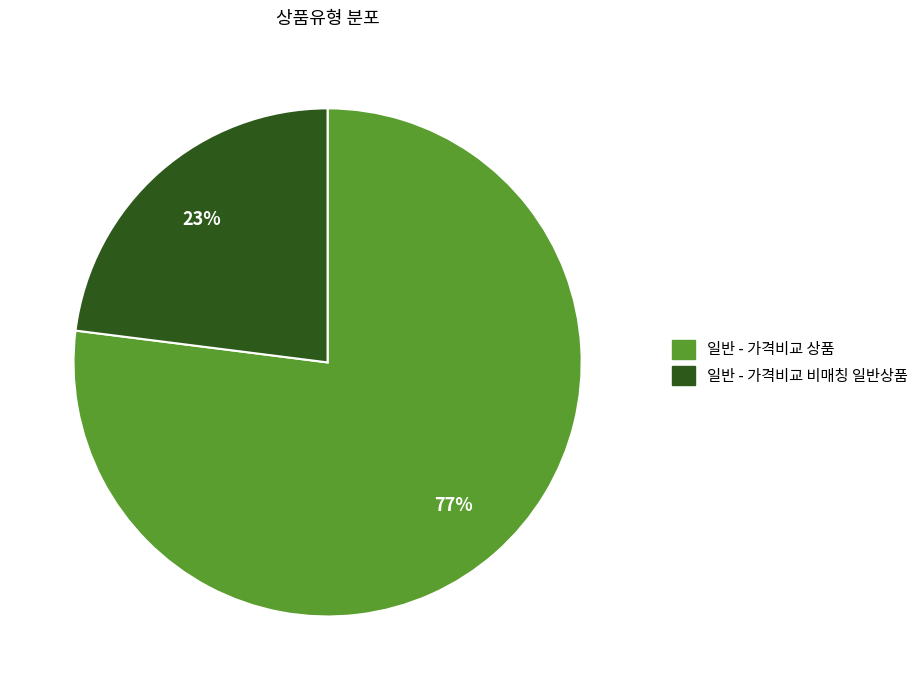

Is there a majority slice in this chart?

Yes